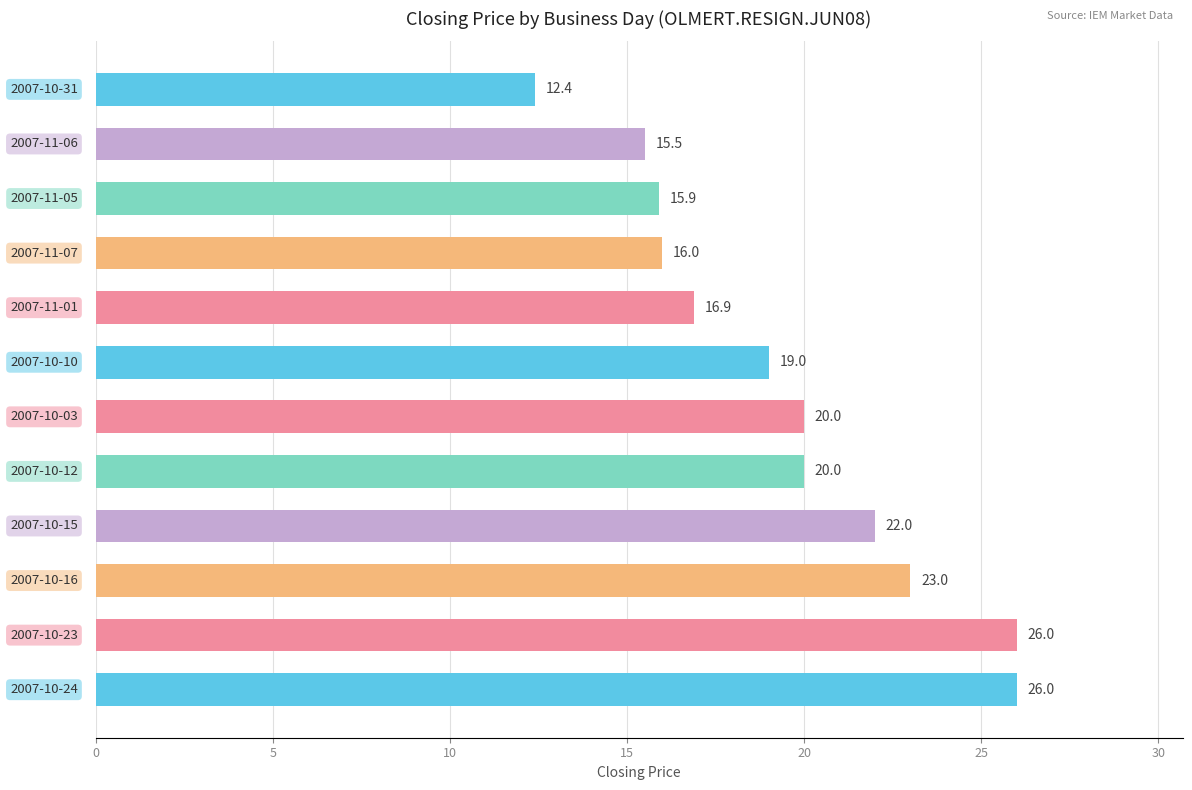

What is the smallest value displayed?

12.4